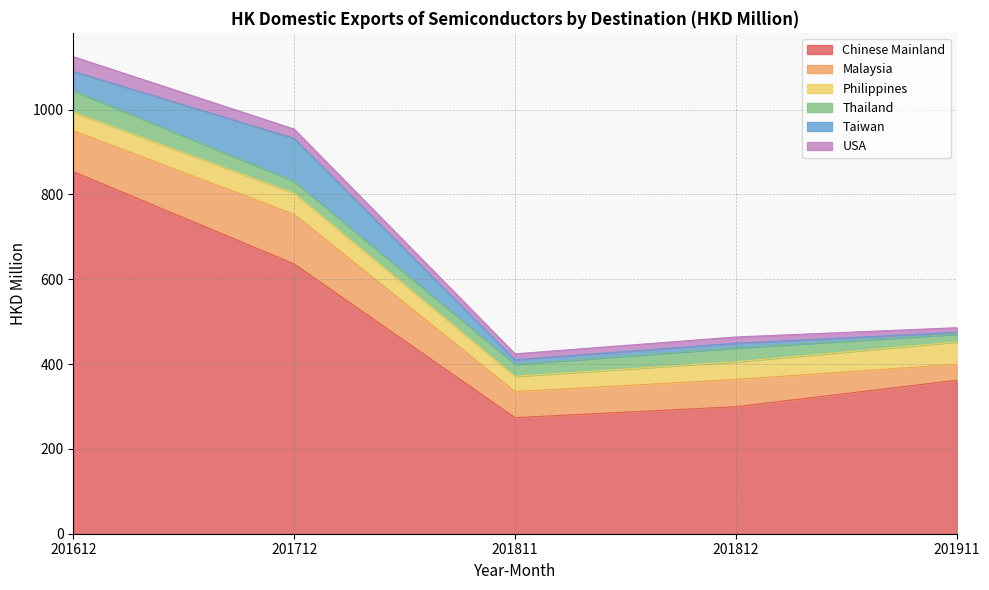

Reading left to right, transcribe all the data shown in this chart.

Chinese Mainland: 201612=853.6	201712=636.0	201811=273.6	201812=299.5	201911=361.8
Malaysia: 201612=96.6	201712=117.0	201811=61.5	201812=64.1	201911=37.7
Philippines: 201612=43.6	201712=50.0	201811=36.0	201812=41.8	201911=52.6
Thailand: 201612=50.5	201712=27.8	201811=28.2	201812=32.5	201911=18.2
Taiwan: 201612=45.7	201712=101.2	201811=10.8	201812=11.2	201911=4.5
USA: 201612=34.6	201712=21.8	201811=13.8	201812=14.7	201911=10.9